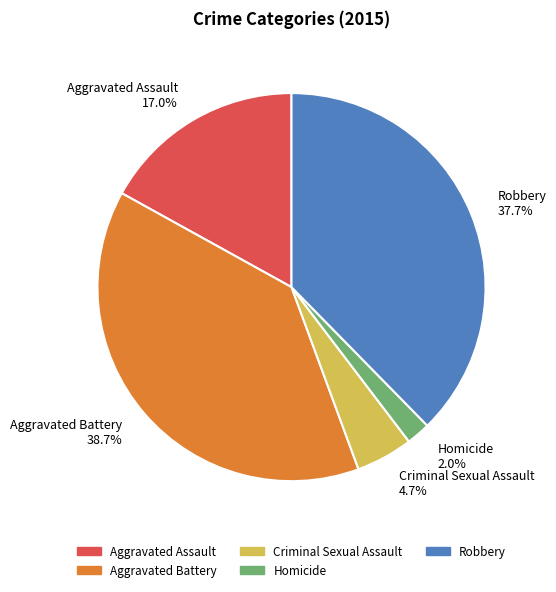

Approximately how many times larger is the value at Aggravated Assault 17.0% compared to Homicide 2.0%?

8.5